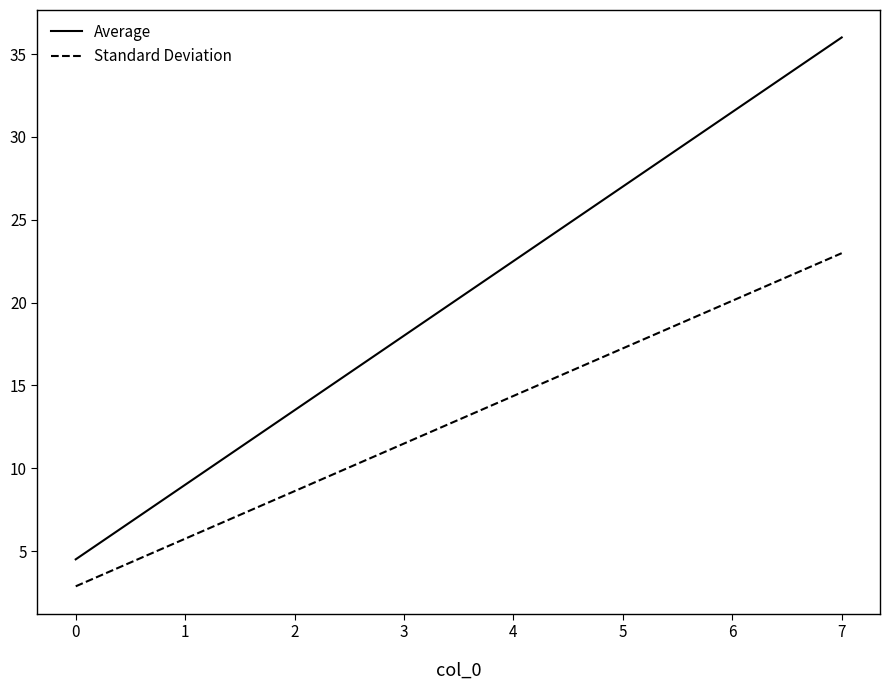

Reading right to left, list all the values displayed in this chart.

Average: 36.0	31.5	27.0	22.5	18.0	13.5	9.0	4.5
Standard Deviation: 23.0	20.1	17.2	14.4	11.5	8.6	5.7	2.9